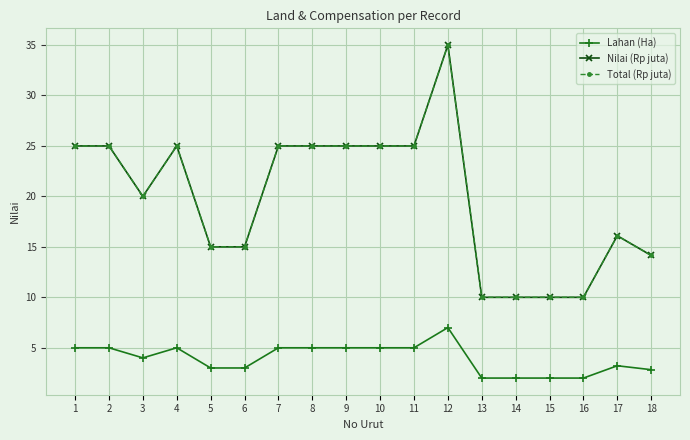

The value of Lahan (Ha) at 1 is 5.0. True or false?

True